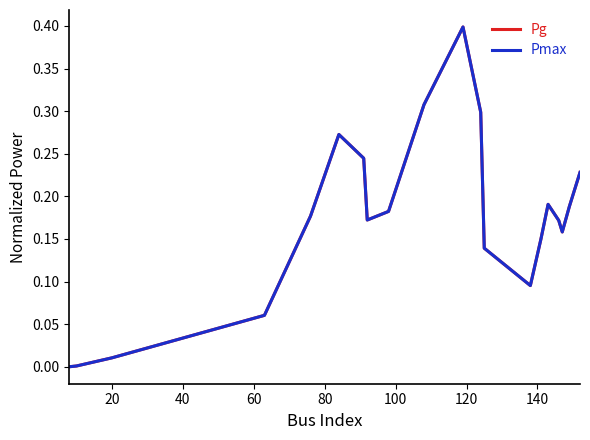

Is this an area chart (filled region under the line)?

No